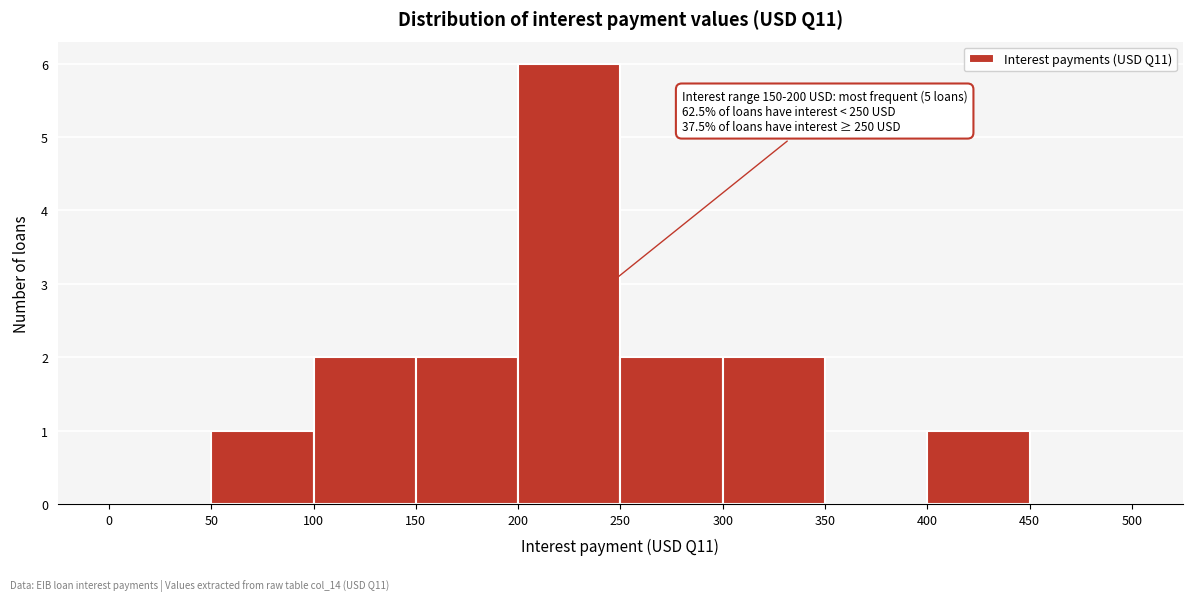

Which range on the x-axis has the tallest bar?

200 to 250